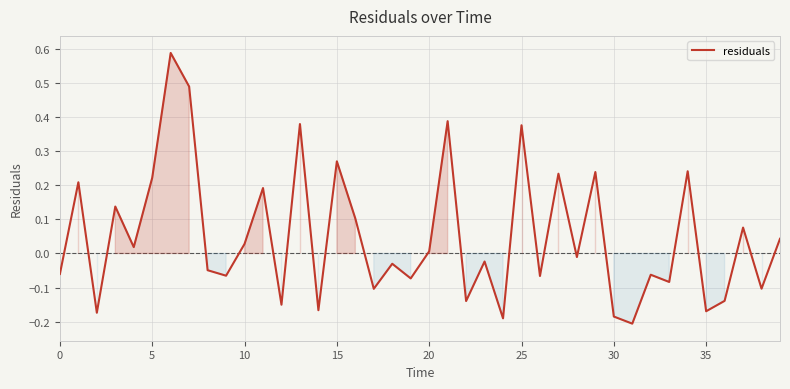

What is the difference between the maximum and minimum values?

0.8